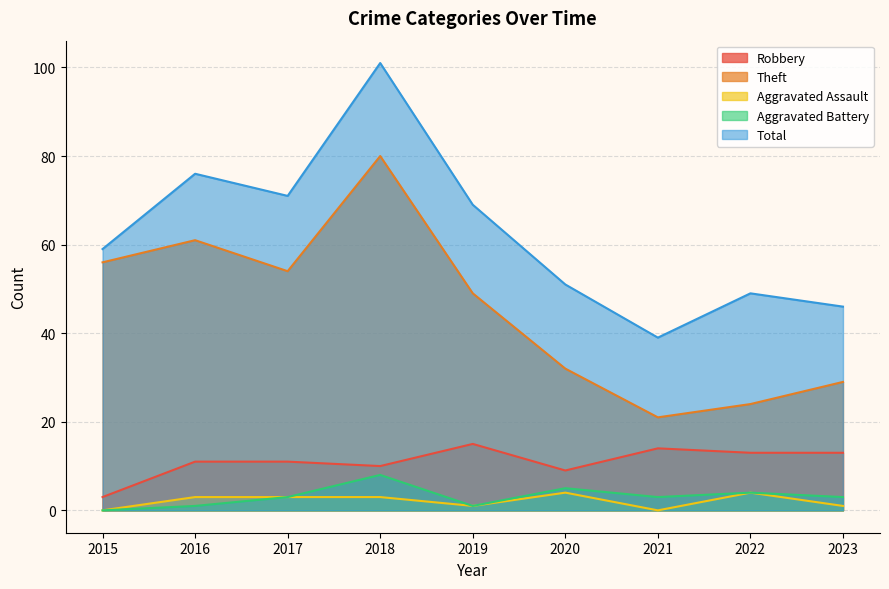

Count the number of data series in this chart.

5